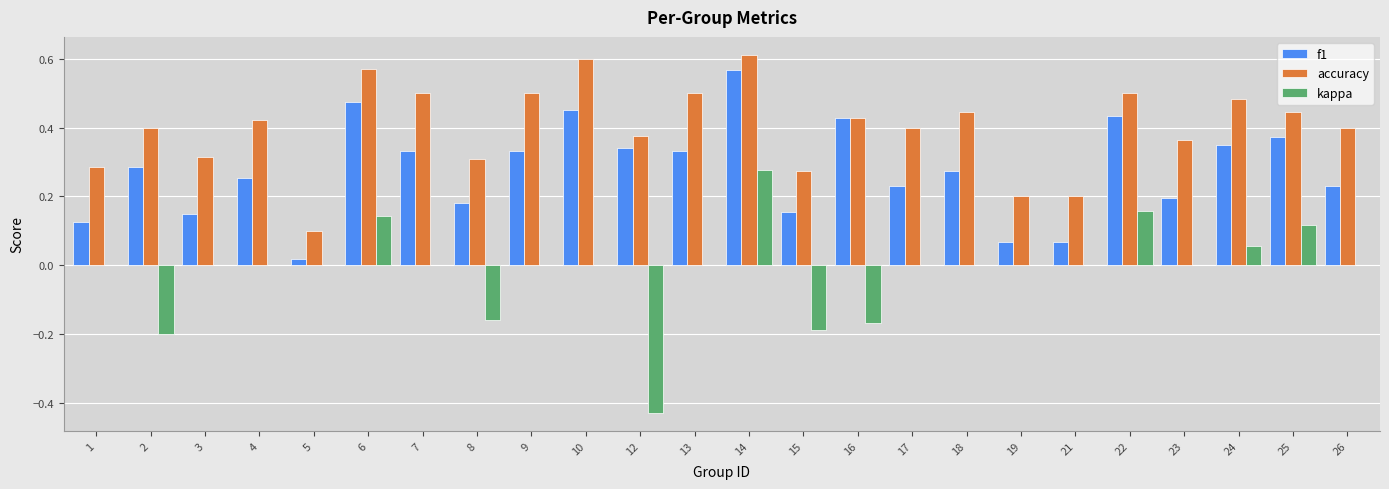

The value of accuracy at 9 is 0.5. True or false?

True